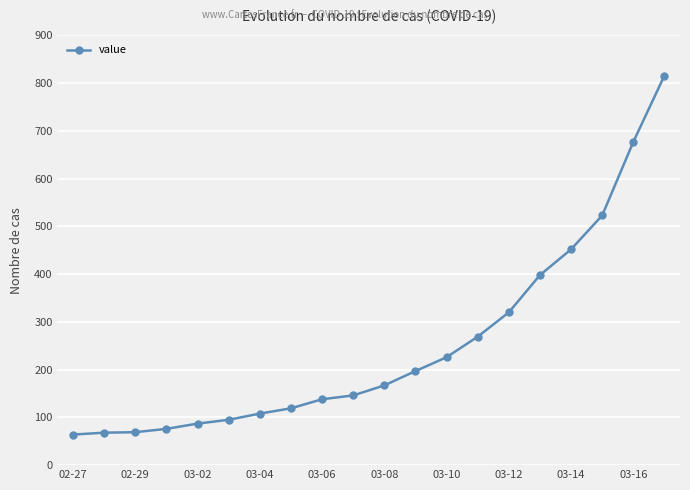

What is the value of the 11th point from the left?

167